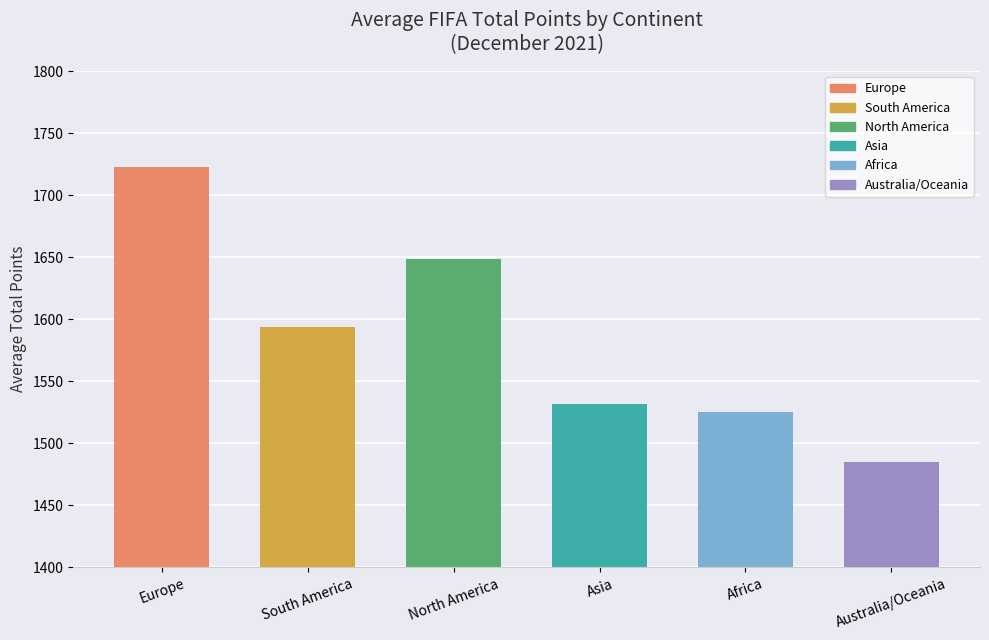

What position from the right is Africa?

2